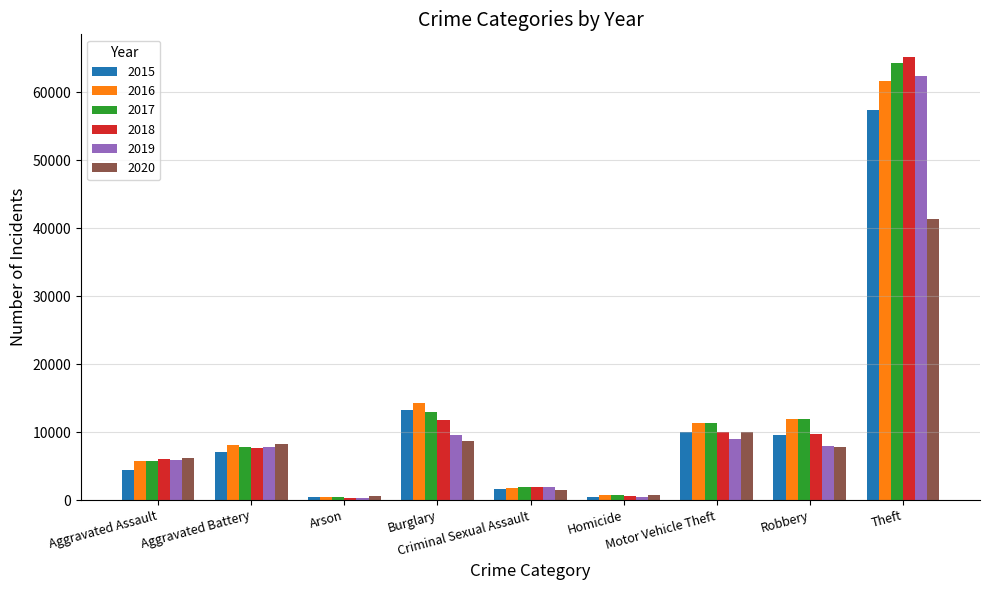

At how many categories does at least one series exceed 55274?

1